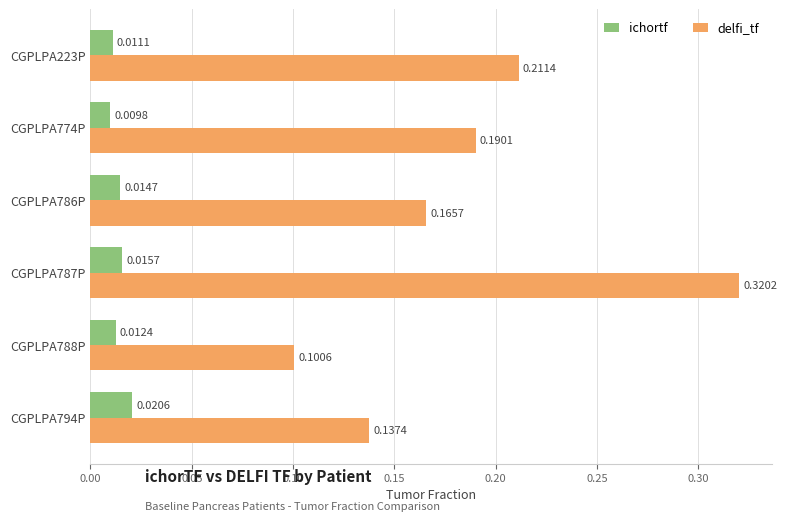

Rank the series by their average value, from highest to lowest.

delfi_tf, ichortf